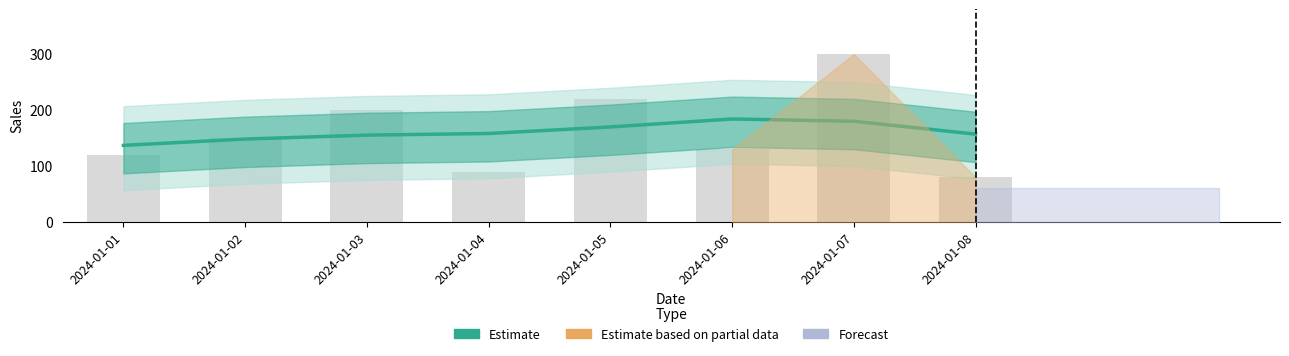

What is the minimum value shown in the chart?

80.0